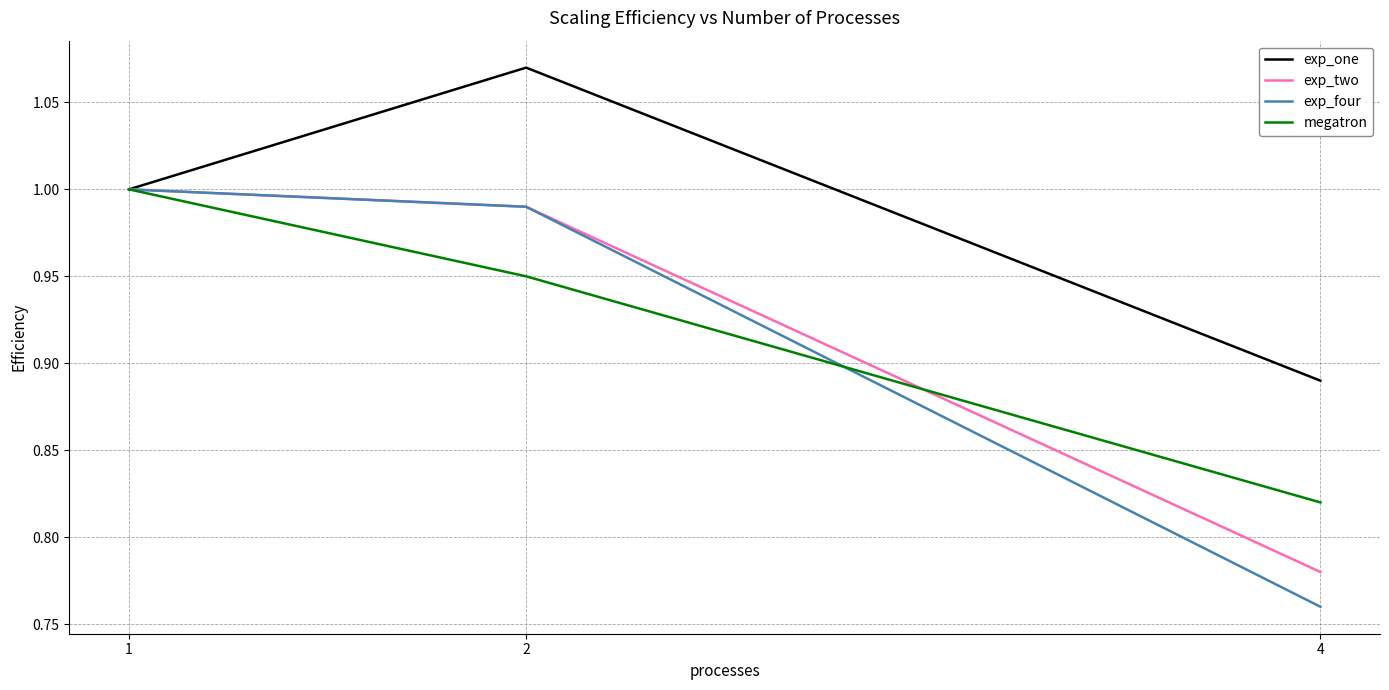

What is the total value across all series at 1?

4.0